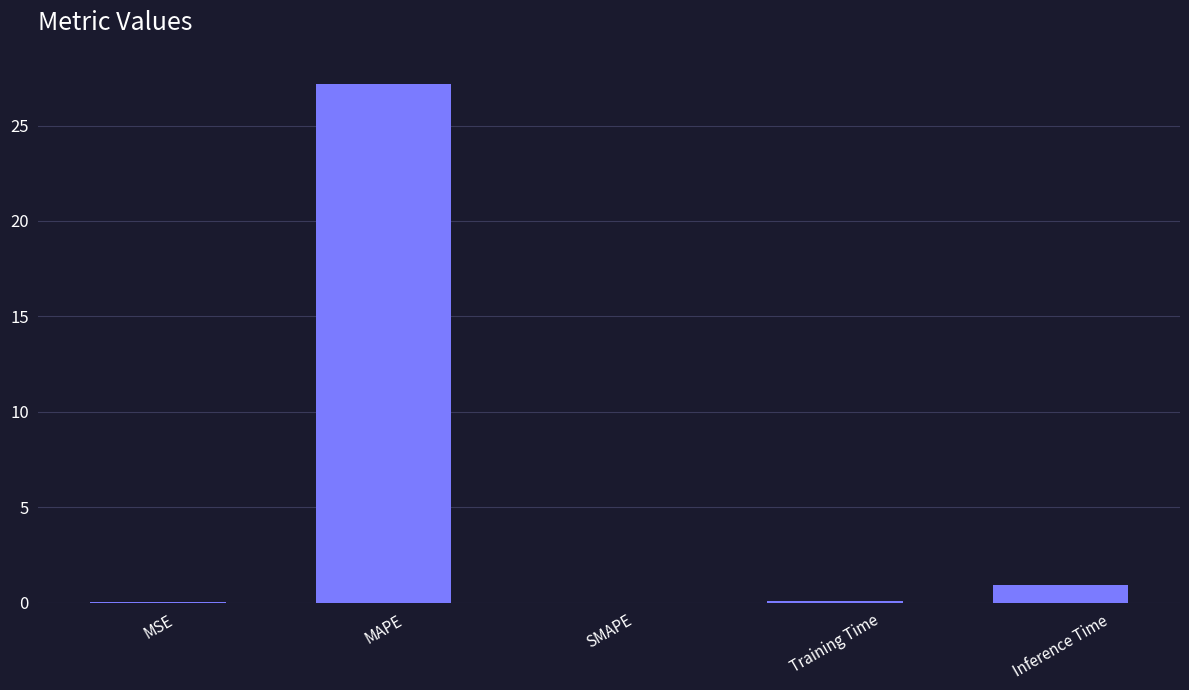

What is the sum of all values?

28.2